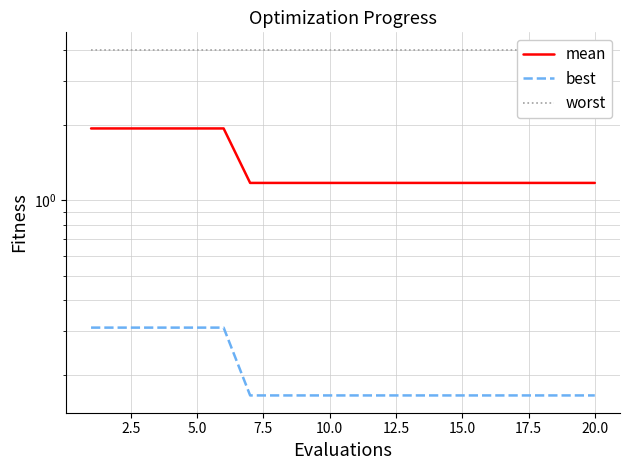

How many categories are shown in the chart?

20